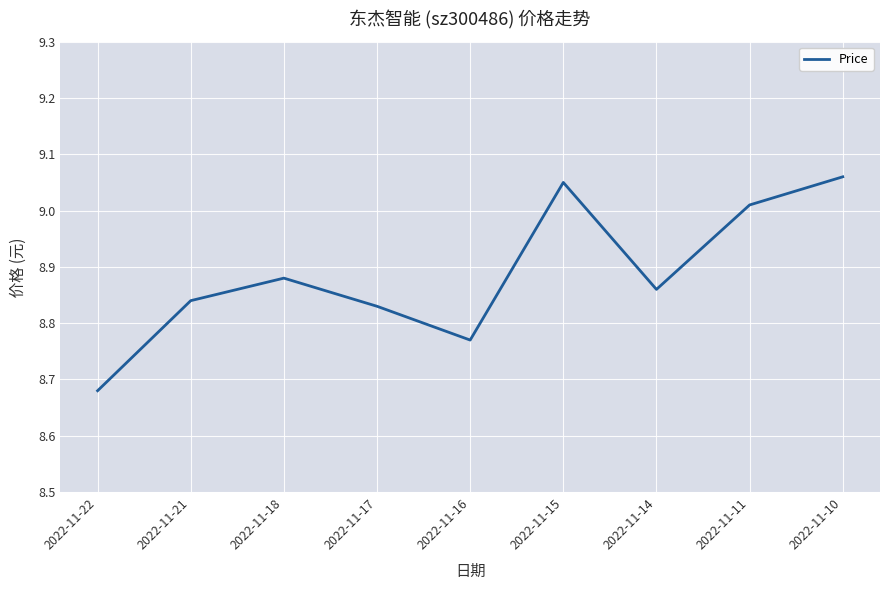

Rank the categories by value from lowest to highest.

2022-11-22, 2022-11-16, 2022-11-17, 2022-11-21, 2022-11-14, 2022-11-18, 2022-11-11, 2022-11-15, 2022-11-10